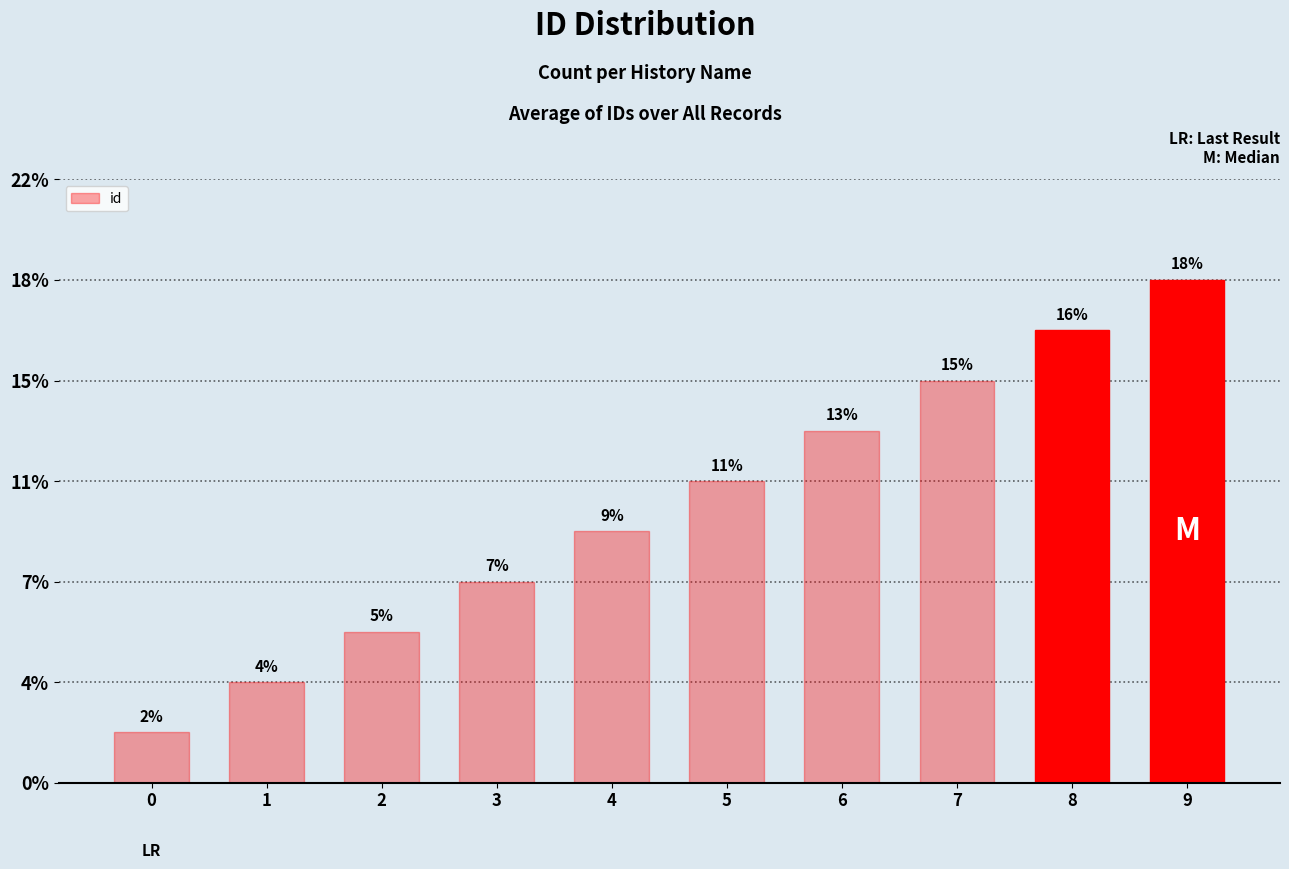

Does the chart contain any negative values?

No